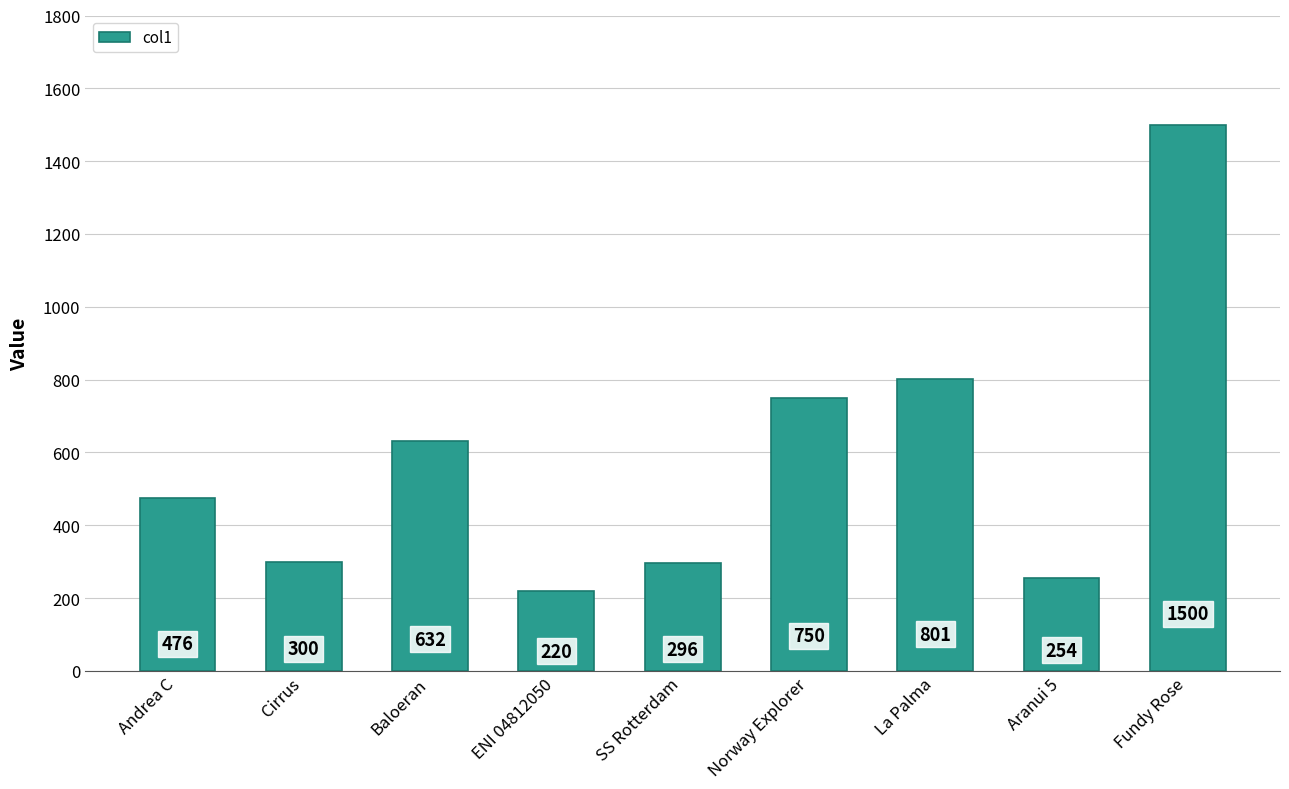

Reading left to right, transcribe all the data shown in this chart.

476	300	632	220	296	750	801	254	1500